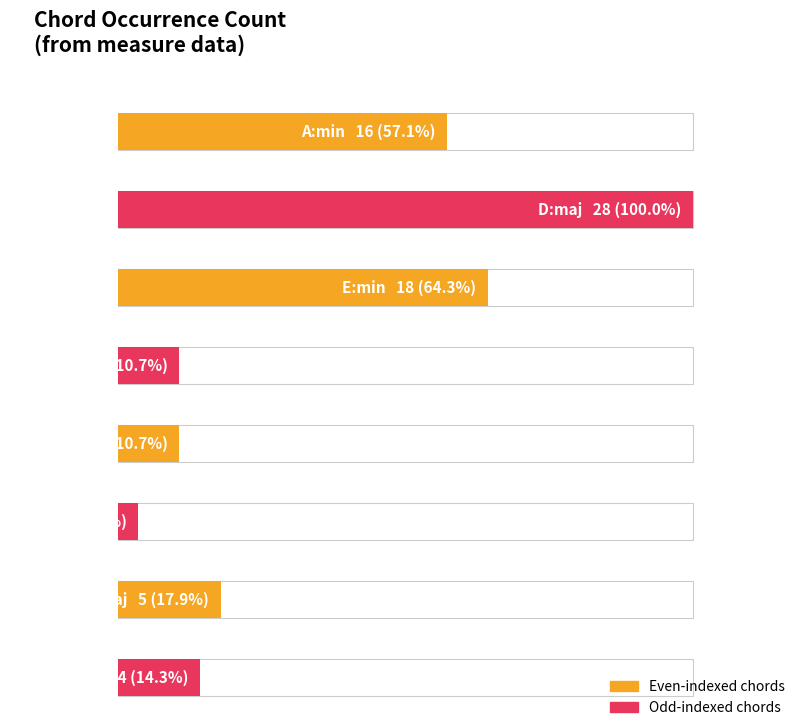

What is the greatest value displayed?

28